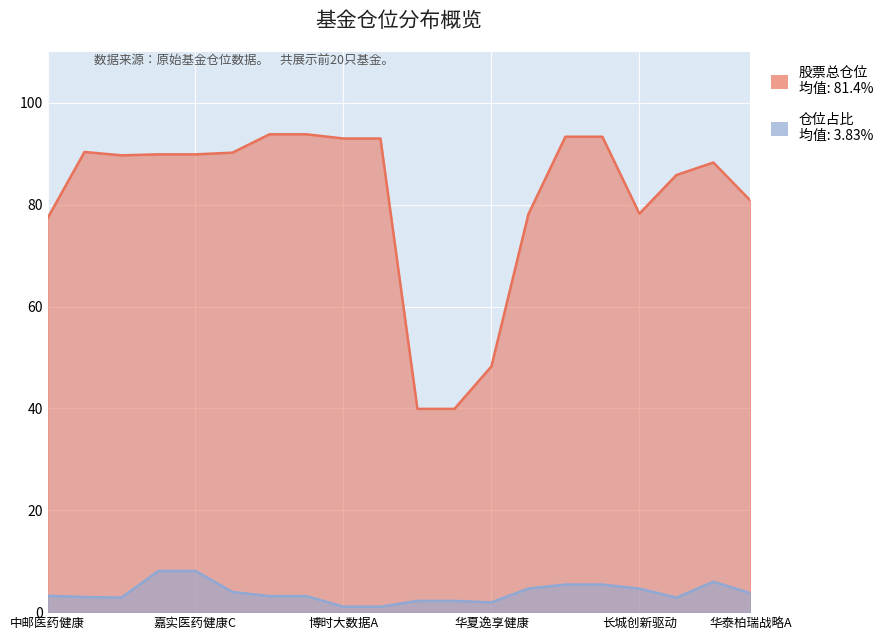

What is the value of the 股票总仓位 point at the 11th from the left?

39.9